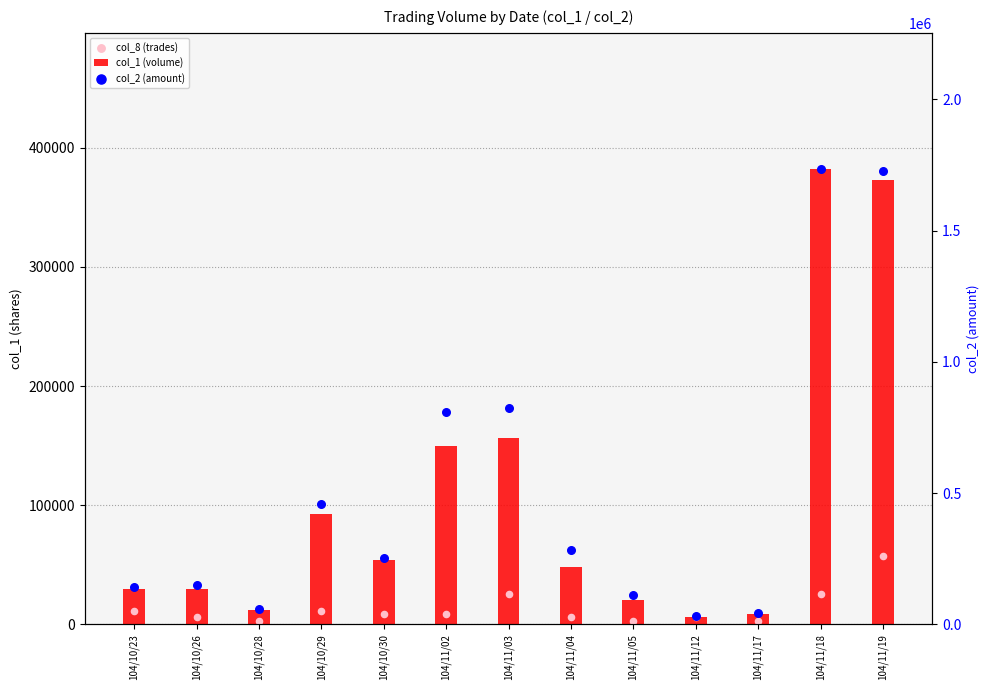

At how many categories does at least one series exceed 218523?

7